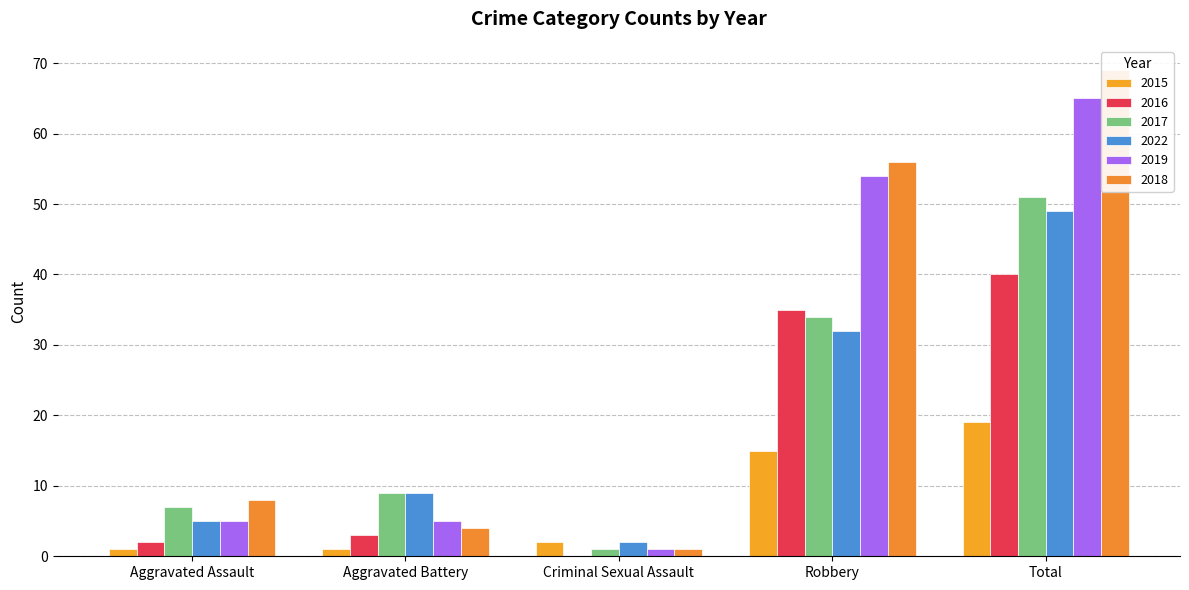

What is the lowest value of the 2017 series?

1